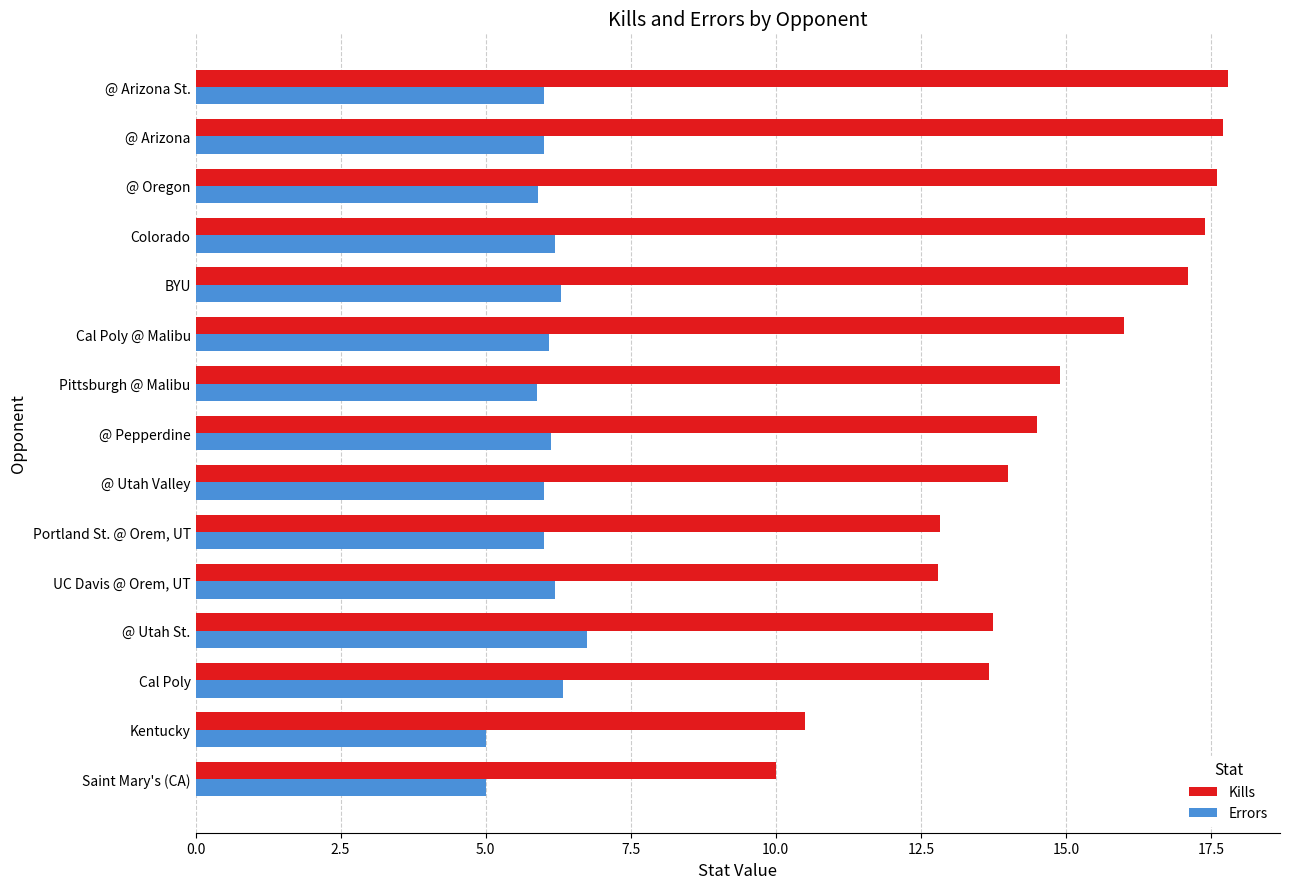

Between @ Utah St. and @ Arizona, which series saw the biggest shift?

Kills